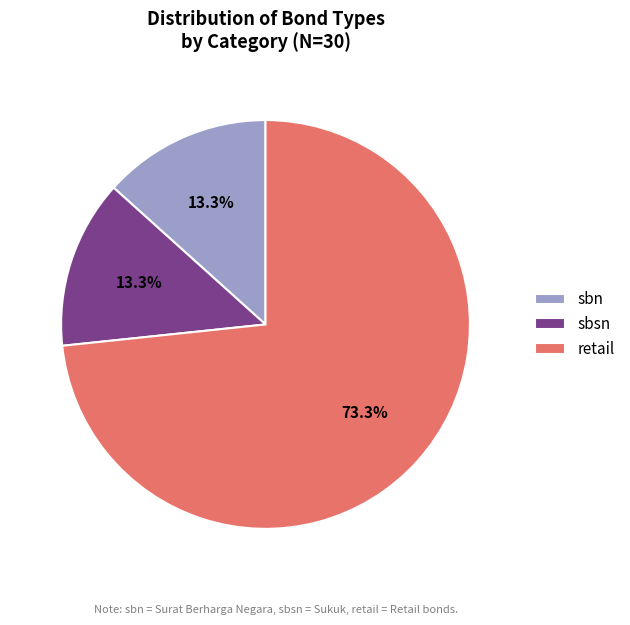

Is there a majority slice in this chart?

Yes